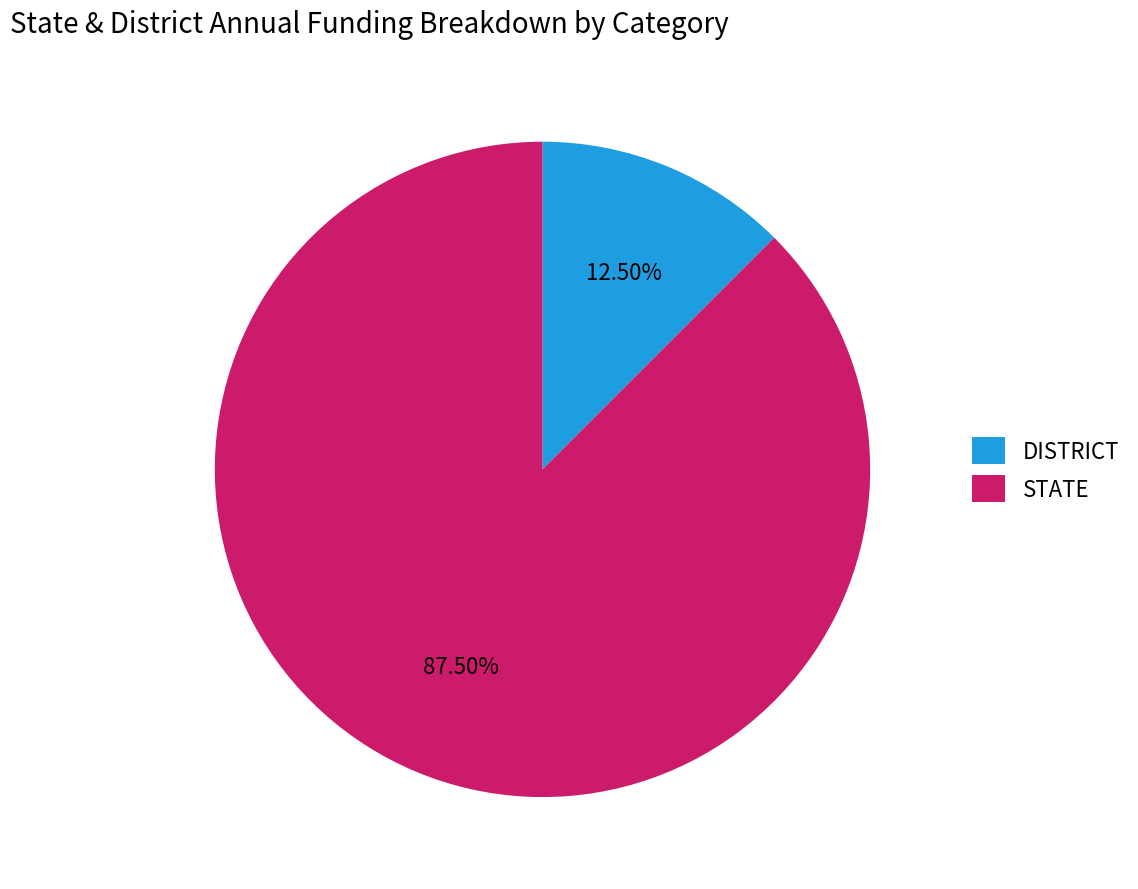

Which slice is the largest?

STATE